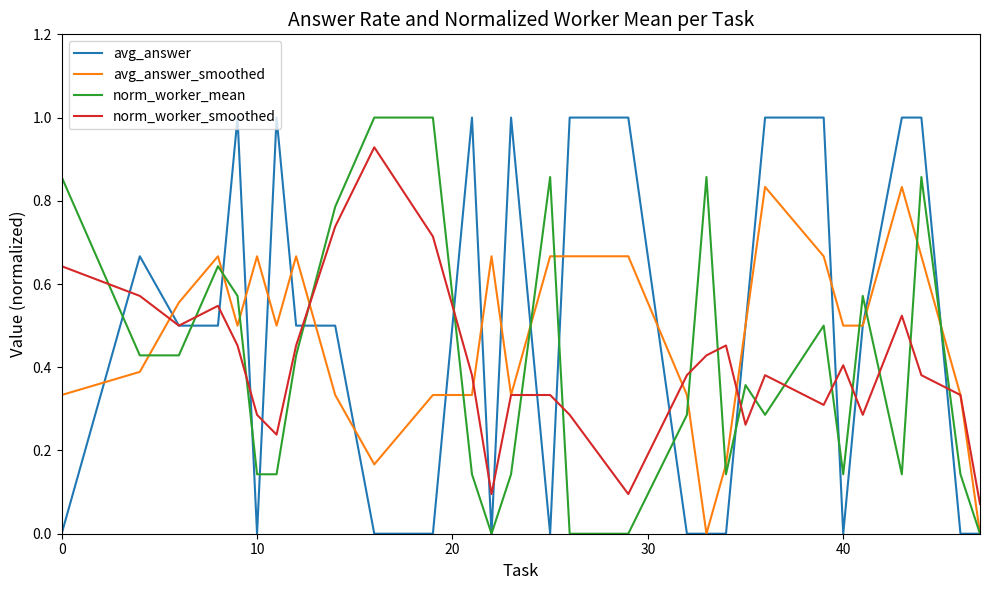

What is the maximum value shown in the chart?

1.0